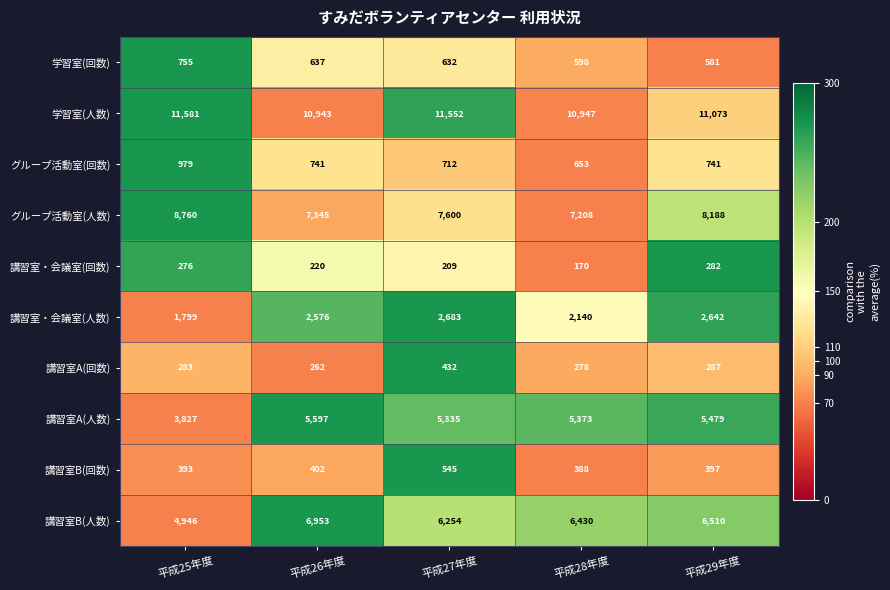

What is the difference between the グループ活動室(回数) values at 平成25年度 and 平成28年度?

326